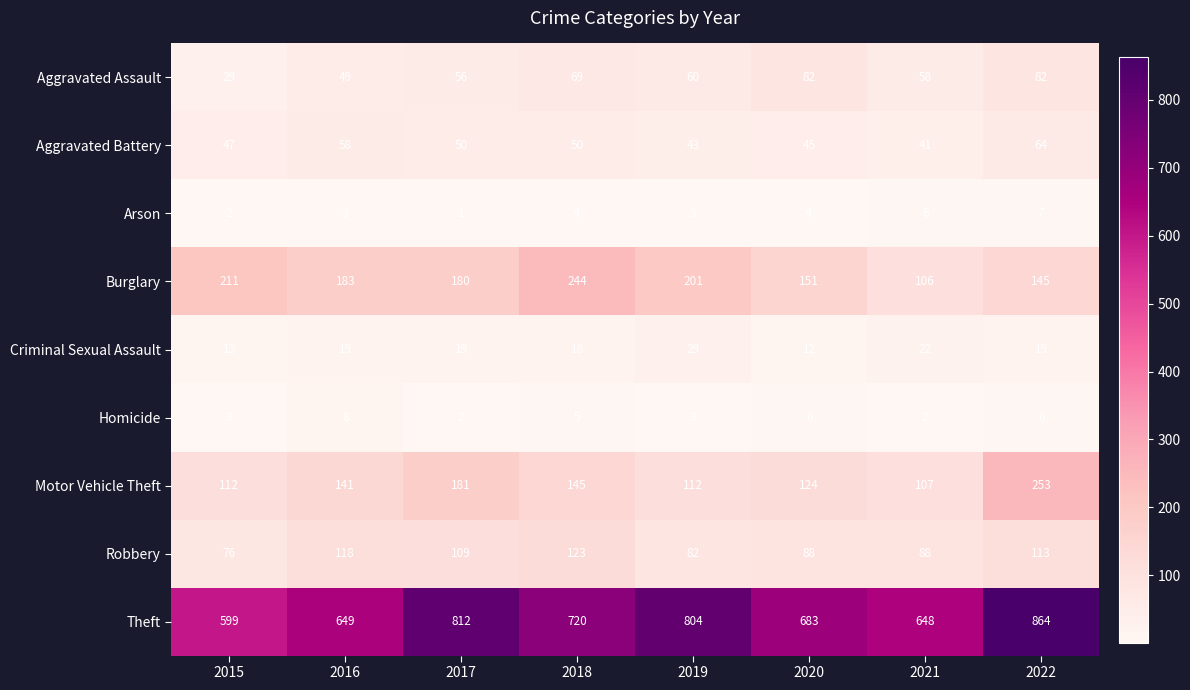

At 2016, list the series in order from smallest to largest.

Arson, Homicide, Criminal Sexual Assault, Aggravated Assault, Aggravated Battery, Robbery, Motor Vehicle Theft, Burglary, Theft